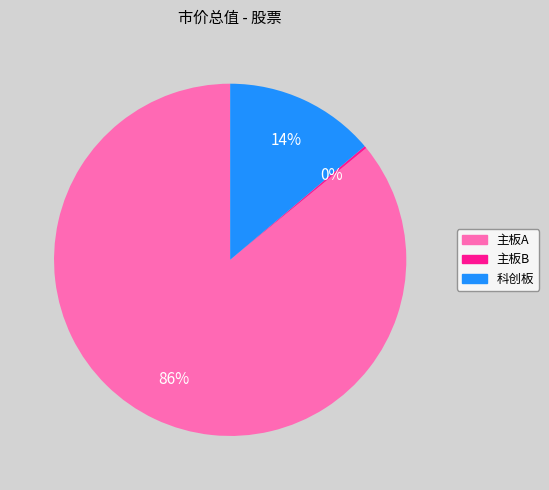

To the nearest percent, what is the average slice percentage?

33%